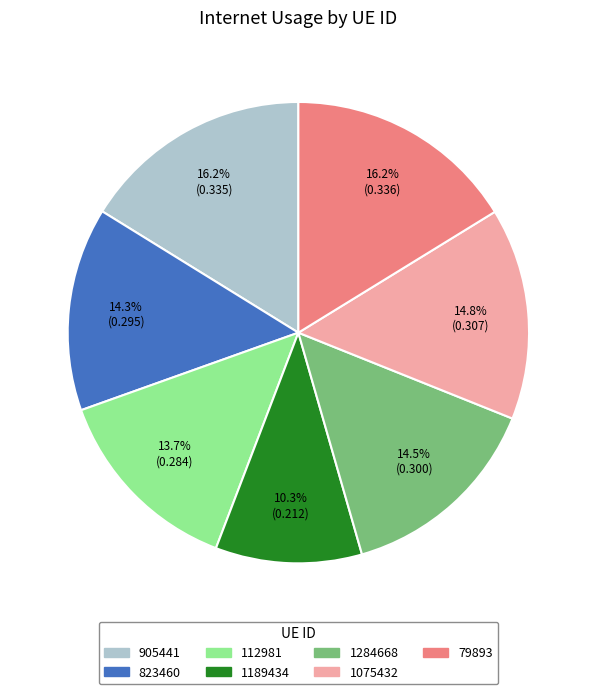

Is 905441 the majority of the pie?

No